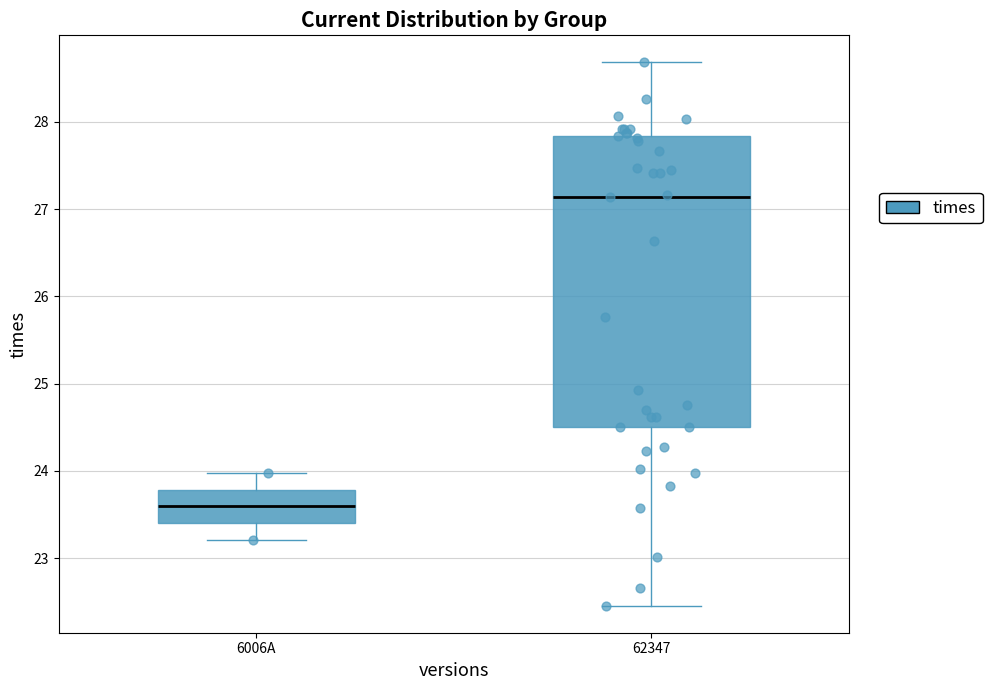

Reading left to right, read every box against the y-axis: the position of its median line, the range the box covers, and the ends of its whiskers. The values are not printed on the chart, so give them approximately, as read against the axis.

6006A: median 23.6, box 23.4 to 23.8, whiskers 23.2 to 24.0
62347: median 27.1, box 24.5 to 27.8, whiskers 22.5 to 28.7